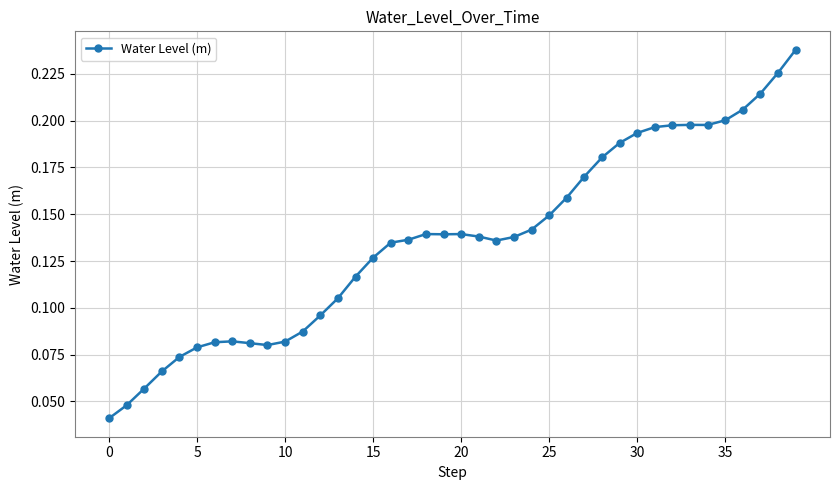

Count the values in the range 0 to 1.

40